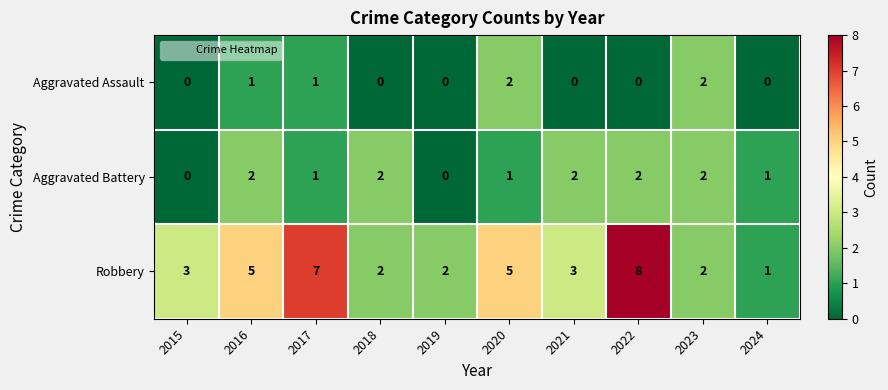

What is the sum of all Aggravated Battery values?

13